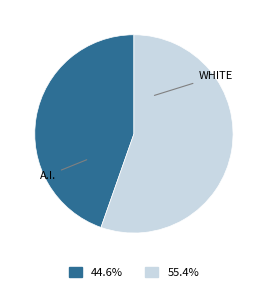

Is there any slice that represents more than half of the pie?

Yes